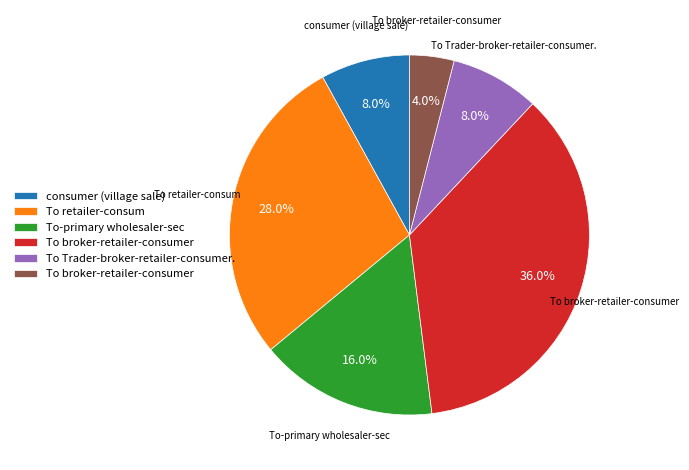

Does any single category account for the majority?

No